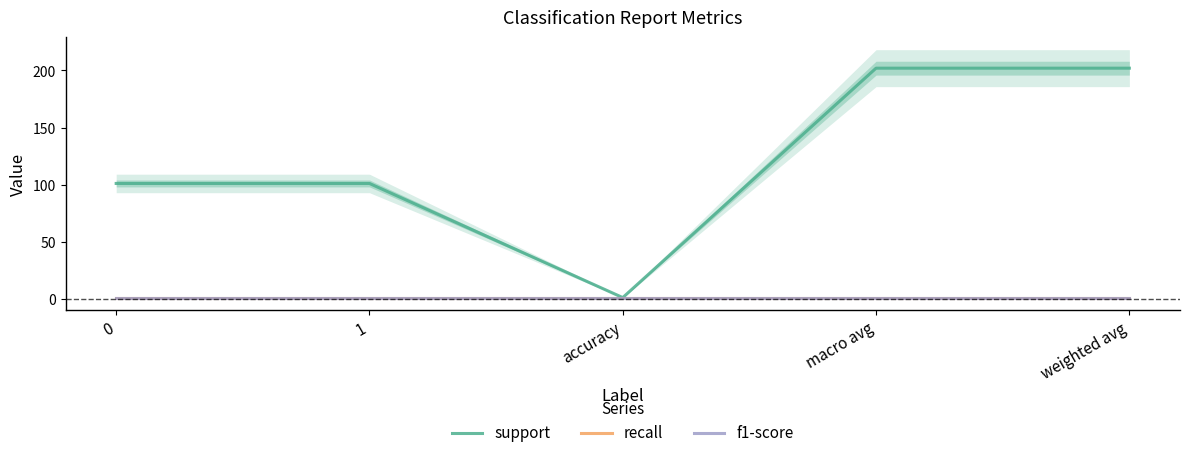

Is this an area chart (filled region under the line)?

No